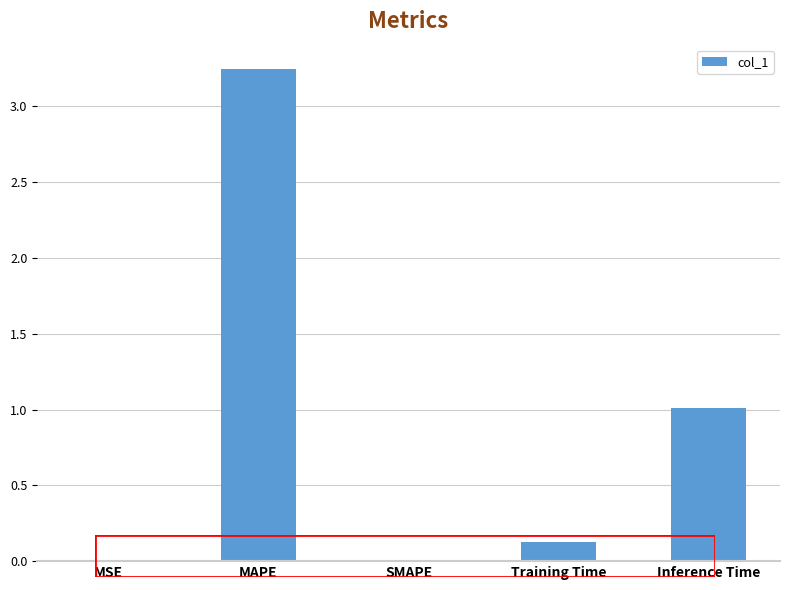

Which has a higher value, MSE or Training Time?

Training Time